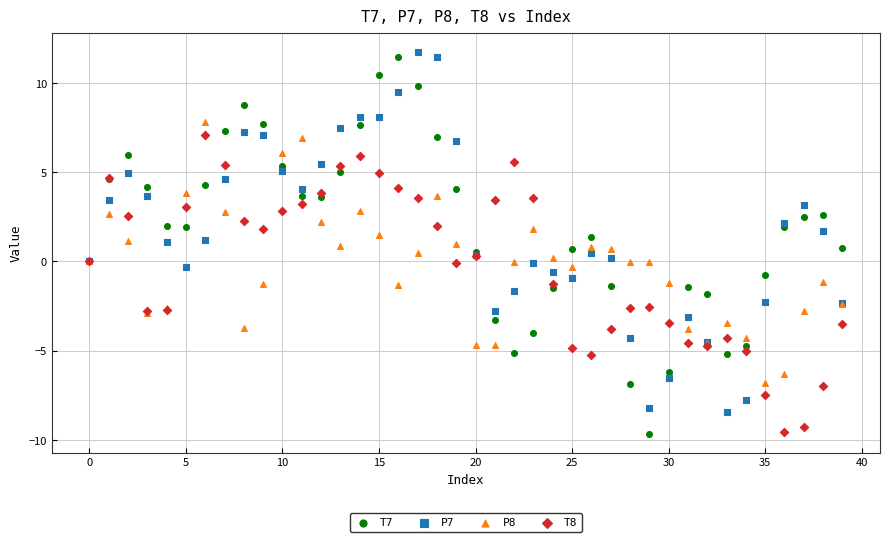

Which series has the widest spread of Y values?

T7